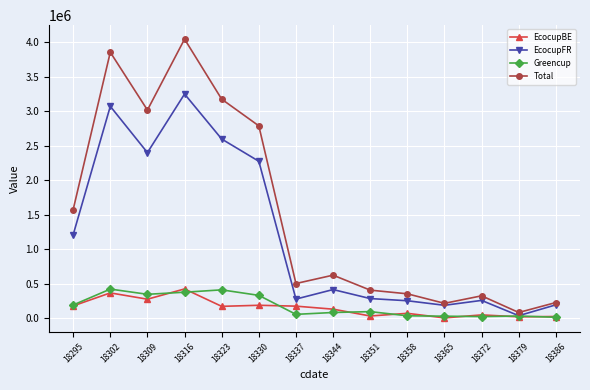

Which series changed the most between 18309 and 18344?

Total